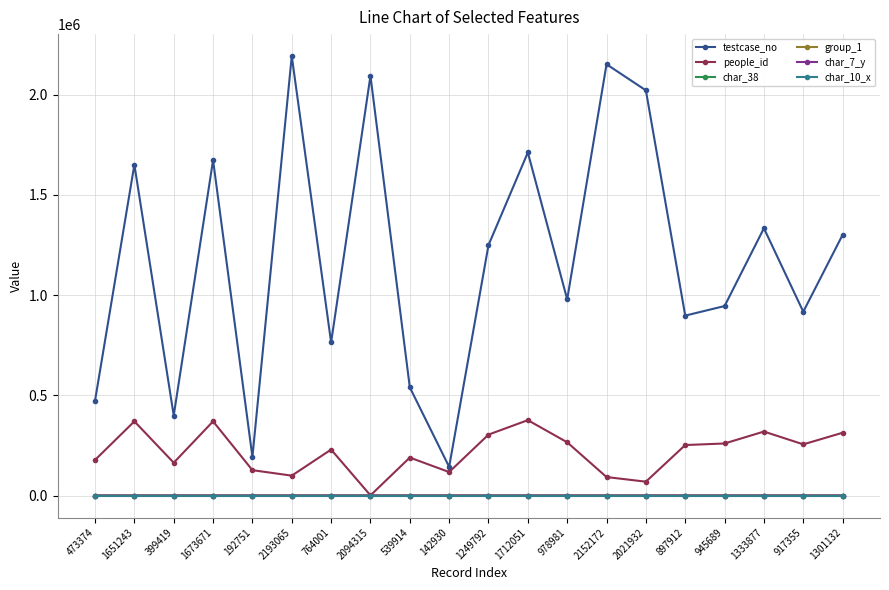

At which label does people_id reach its minimum?

2094315